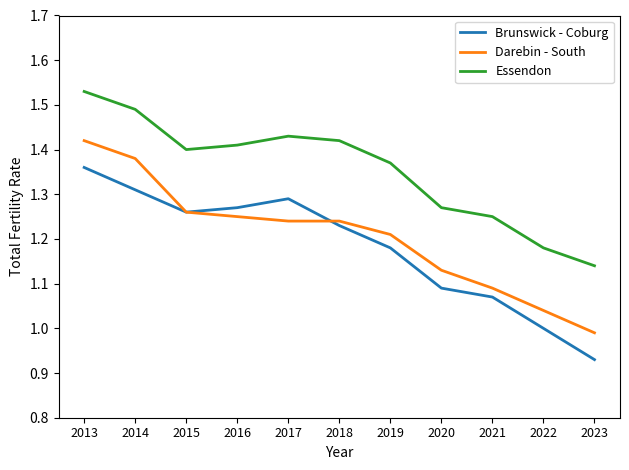

True or false: Brunswick - Coburg has a value of 0.8 at 2013.

False